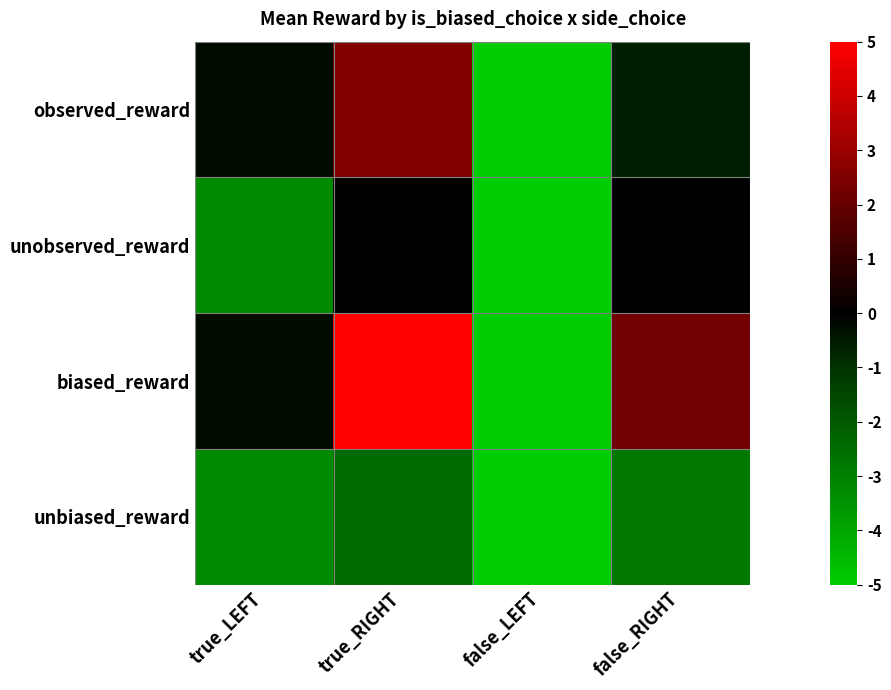

How many distinct data groups are displayed?

4